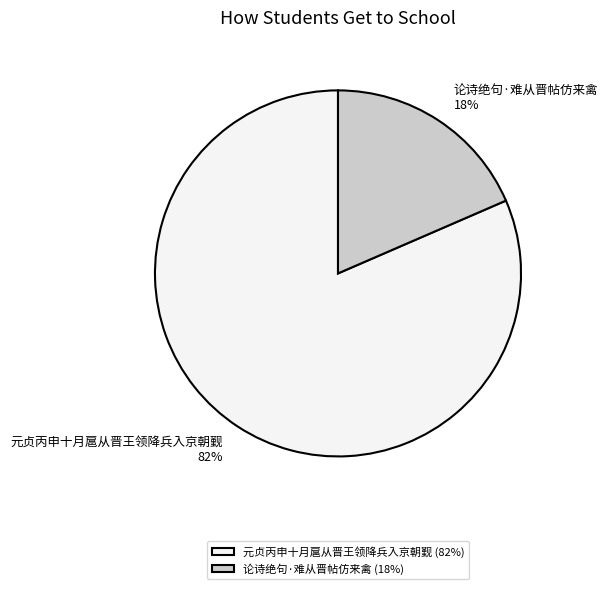

To the nearest percent, what is the average slice percentage?

50%